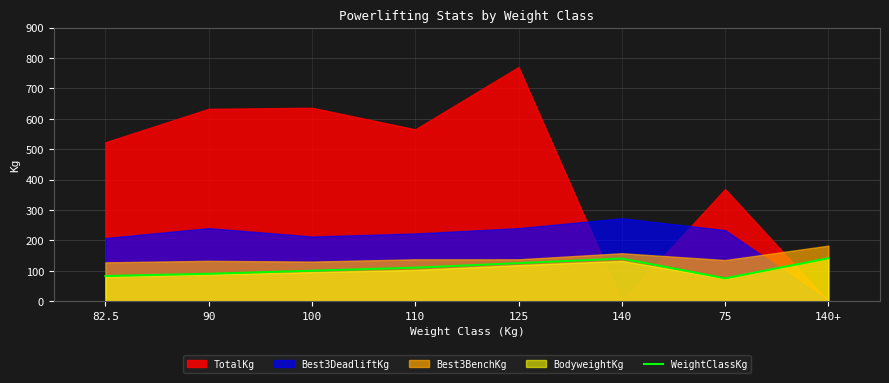

How many interior local valleys (lower than both neighbors) does the data have?

1